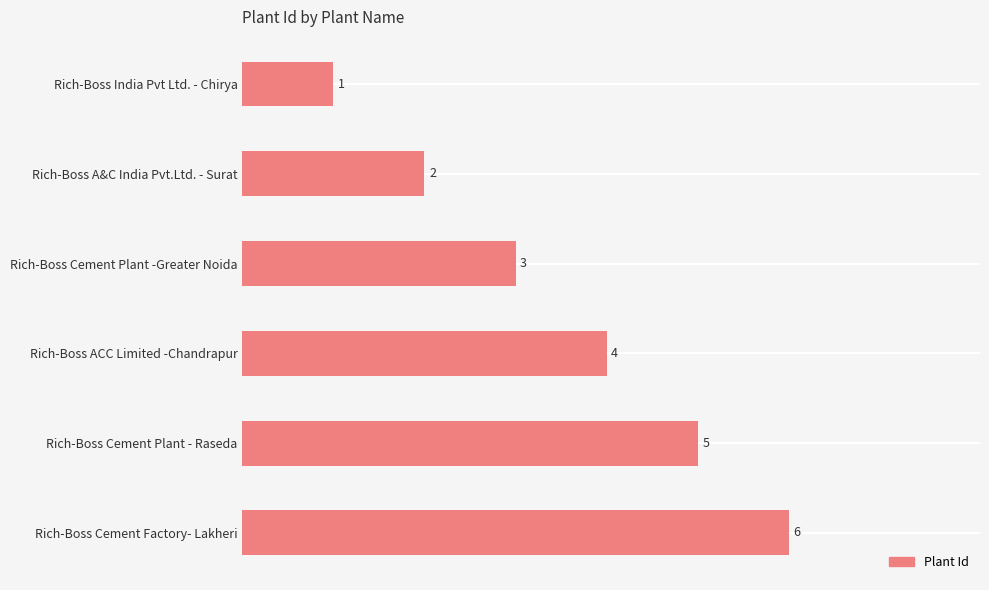

List the labels in order of value, smallest first.

Rich-Boss India Pvt Ltd. - Chirya, Rich-Boss A&C India Pvt.Ltd. - Surat, Rich-Boss Cement Plant -Greater Noida, Rich-Boss ACC Limited -Chandrapur, Rich-Boss Cement Plant - Raseda, Rich-Boss Cement Factory- Lakheri